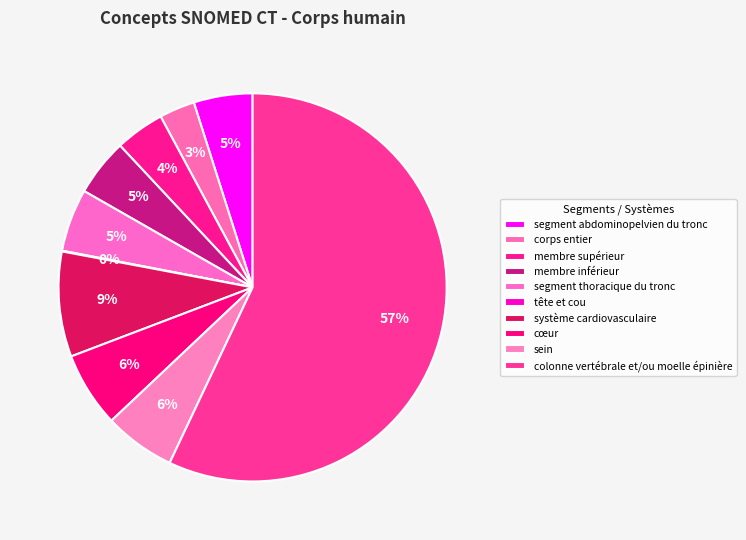

To the nearest percent, what portion does segment thoracique du tronc represent?

5%